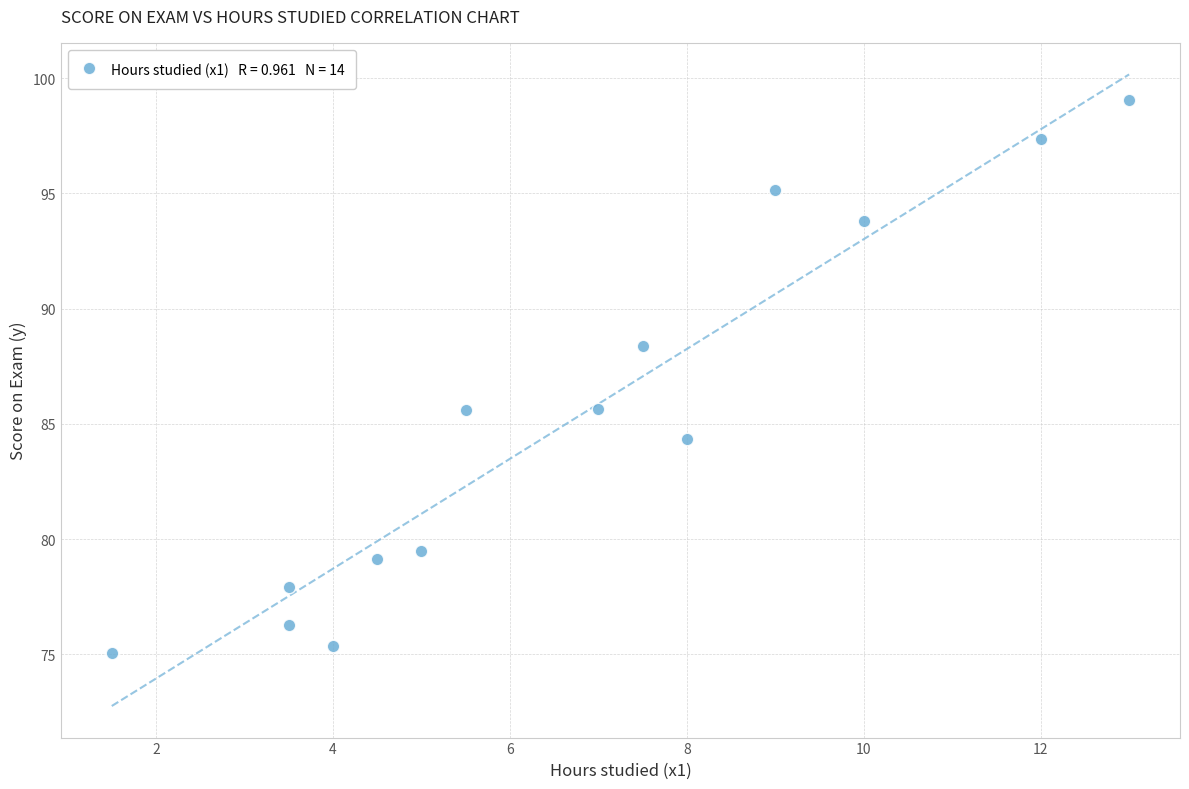

What is the range of Y values (max minus min)?

24.0